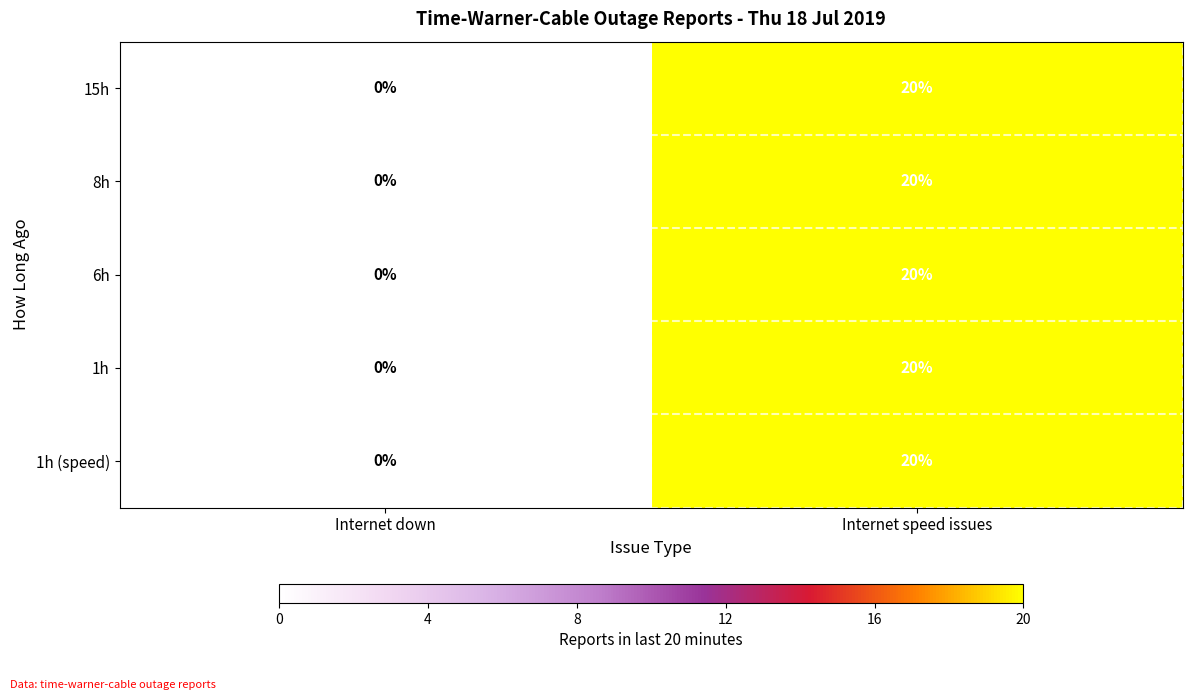

How many distinct data groups are displayed?

5